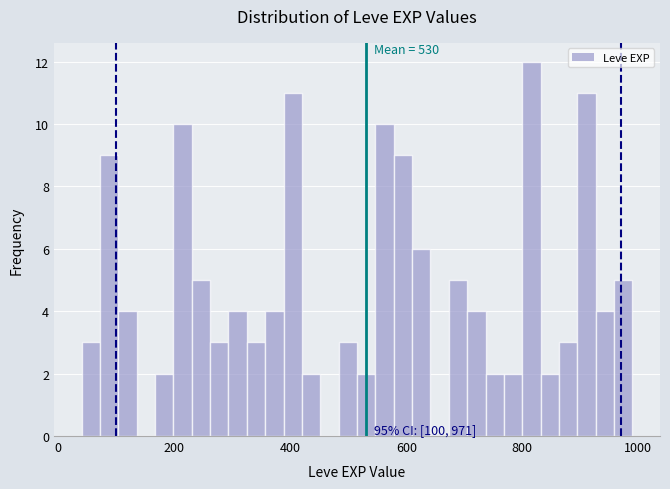

Around what value on the x-axis is the tallest bar? Give the approximate position of its centre, as read against the axis.

820